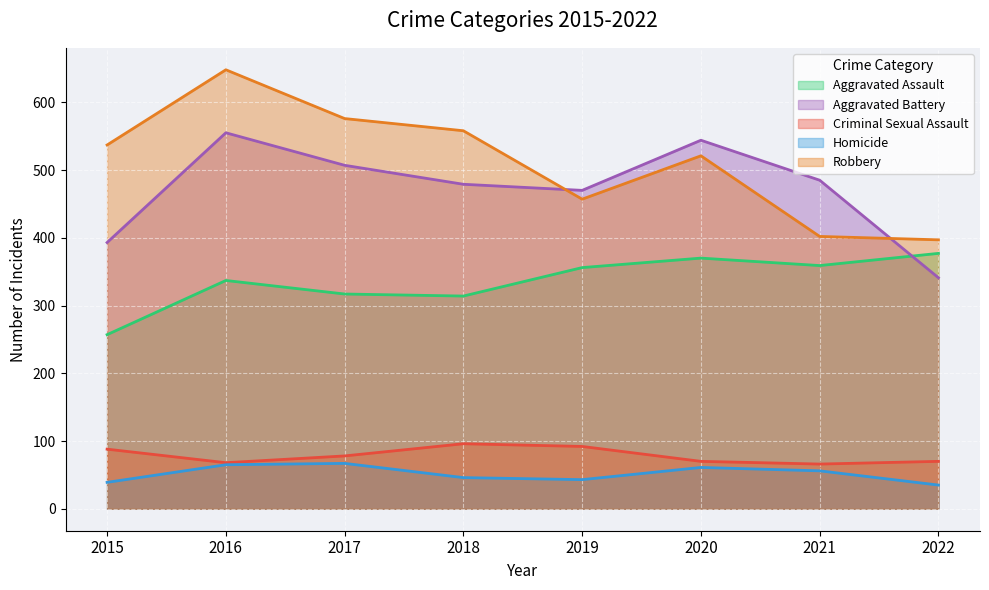

The Aggravated Battery series shows 341 at 2022. True or false?

True